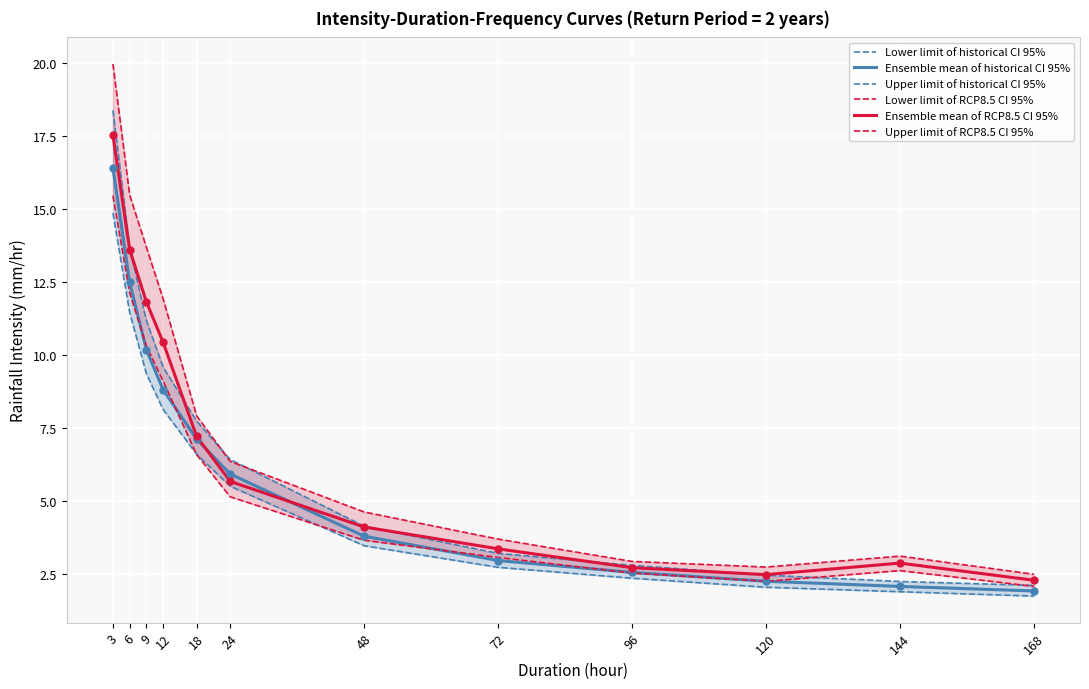

What is the value of the Lower limit of RCP8.5 CI 95% point at the 3rd from the left?

10.3